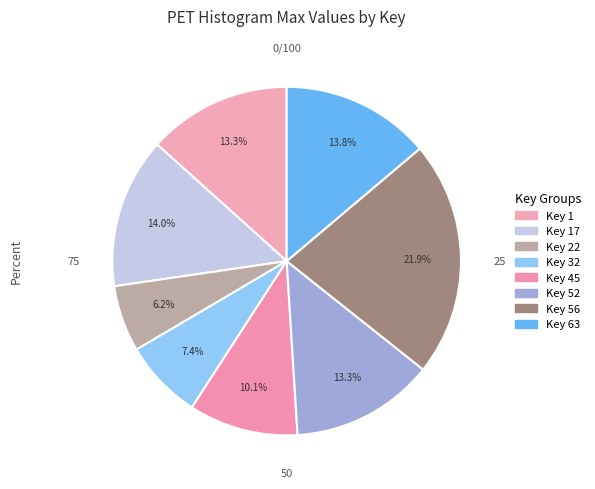

What is the largest slice in the pie chart?

56